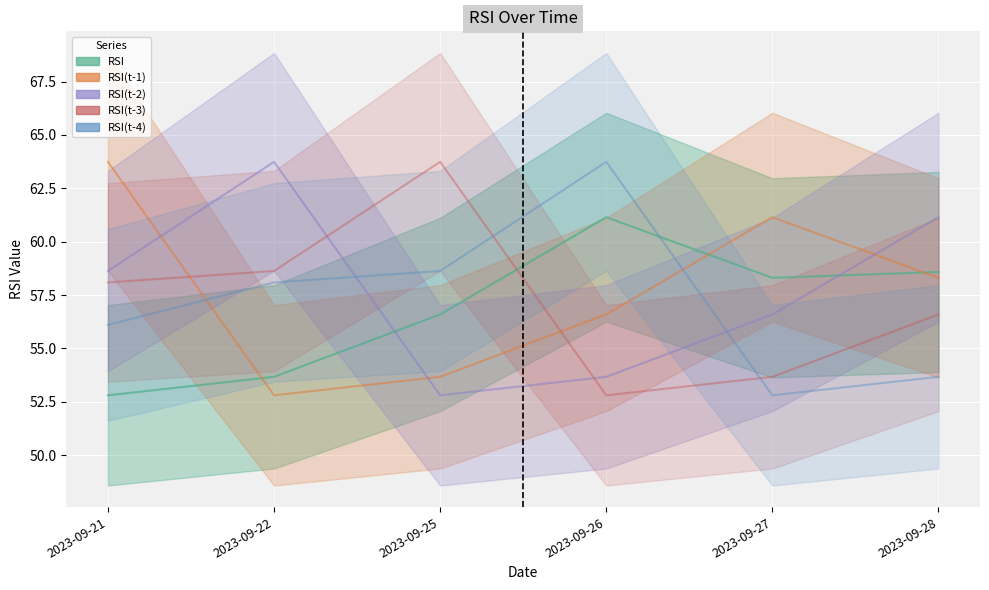

List the labels in order of RSI(t-2) value, smallest first.

2023-09-25, 2023-09-26, 2023-09-27, 2023-09-21, 2023-09-28, 2023-09-22